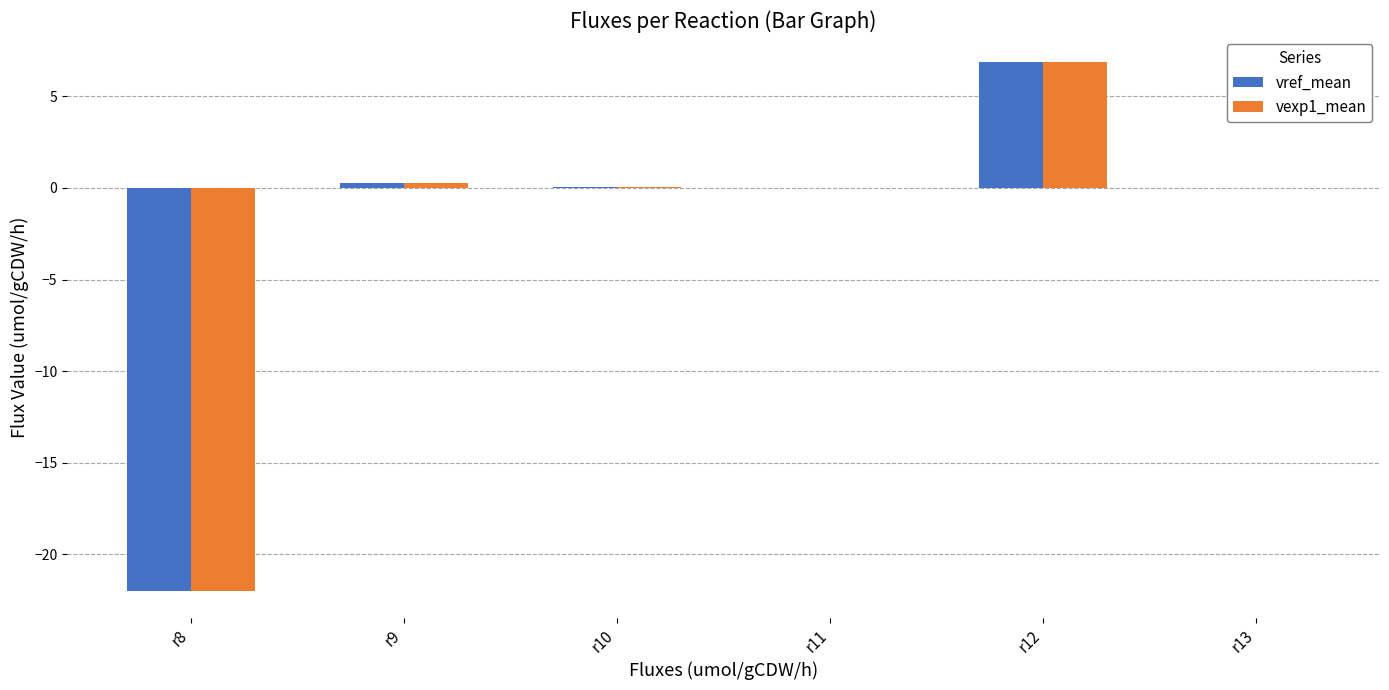

At which category is the sum across all series the highest?

r12